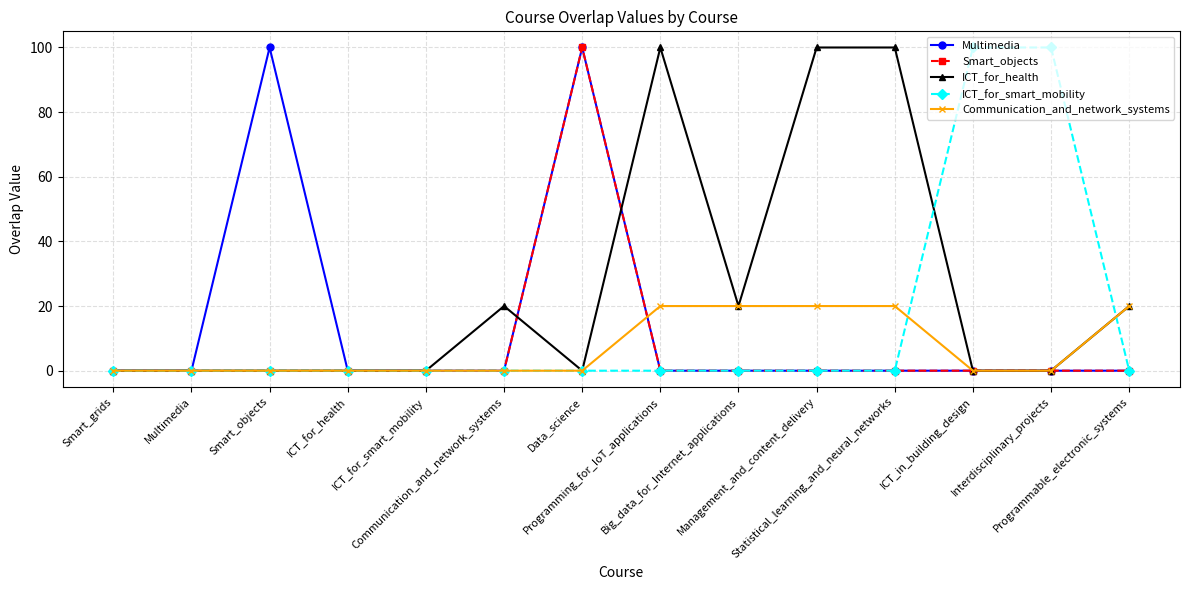

What are all the series names shown in the legend?

Multimedia, Smart_objects, ICT_for_health, ICT_for_smart_mobility, Communication_and_network_systems